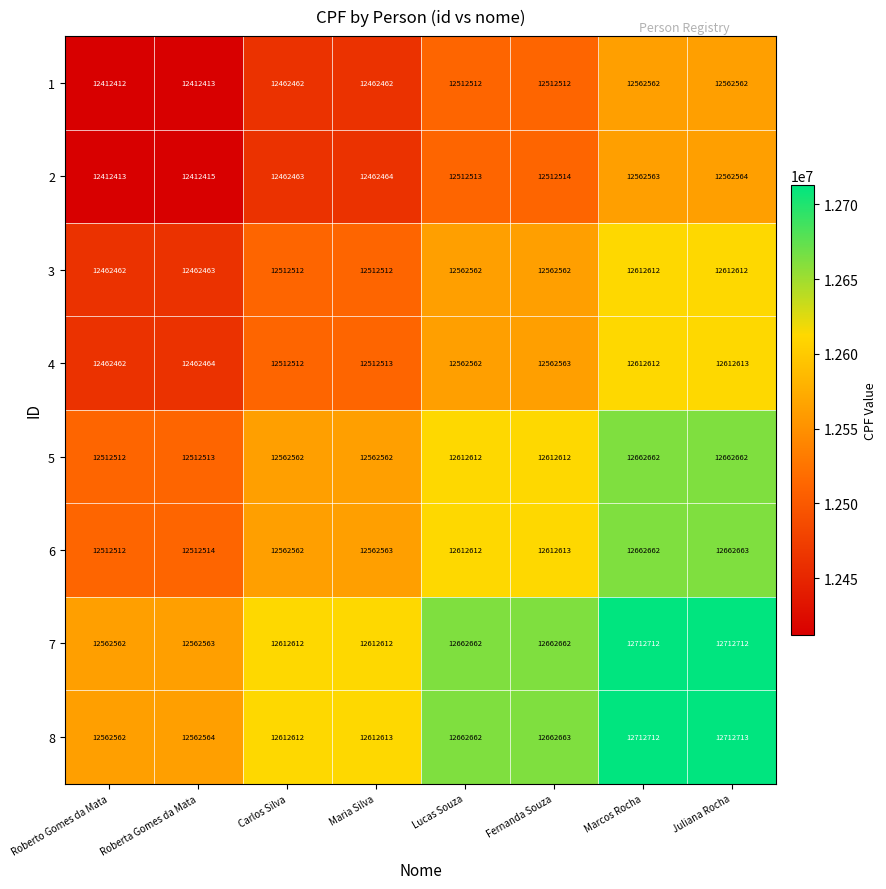

What is the difference between the second highest and second lowest values in the 2 series?

150148